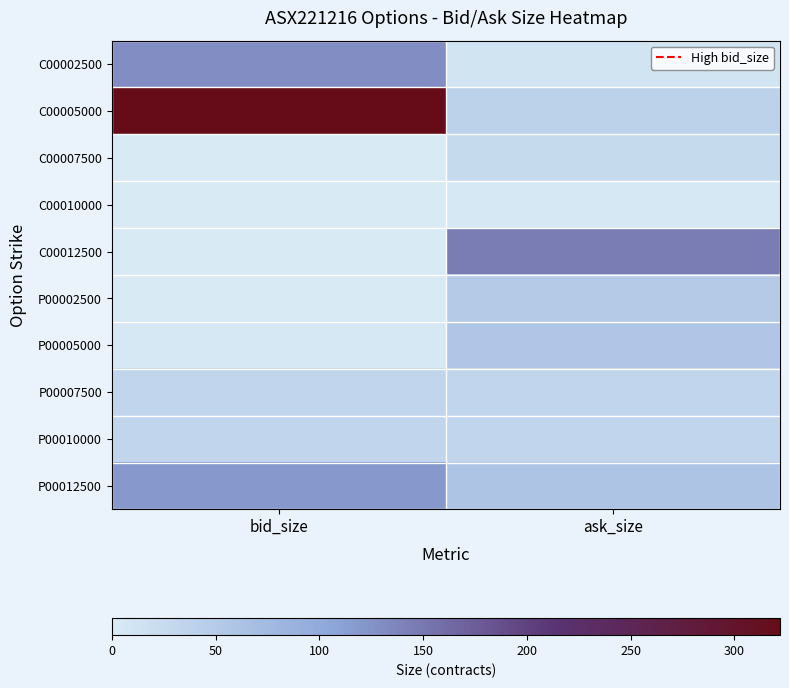

What is the spread (max minus min) of values at ask_size?

141